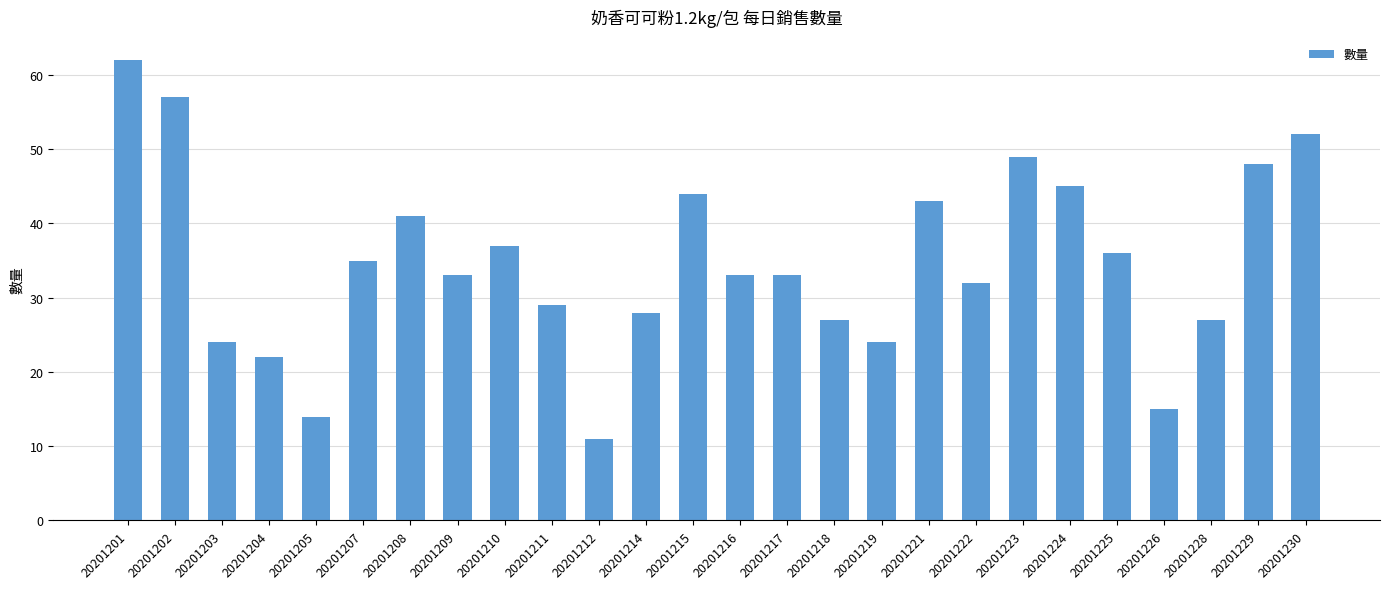

What is the difference between the values at 20201222 and 20201202?

25